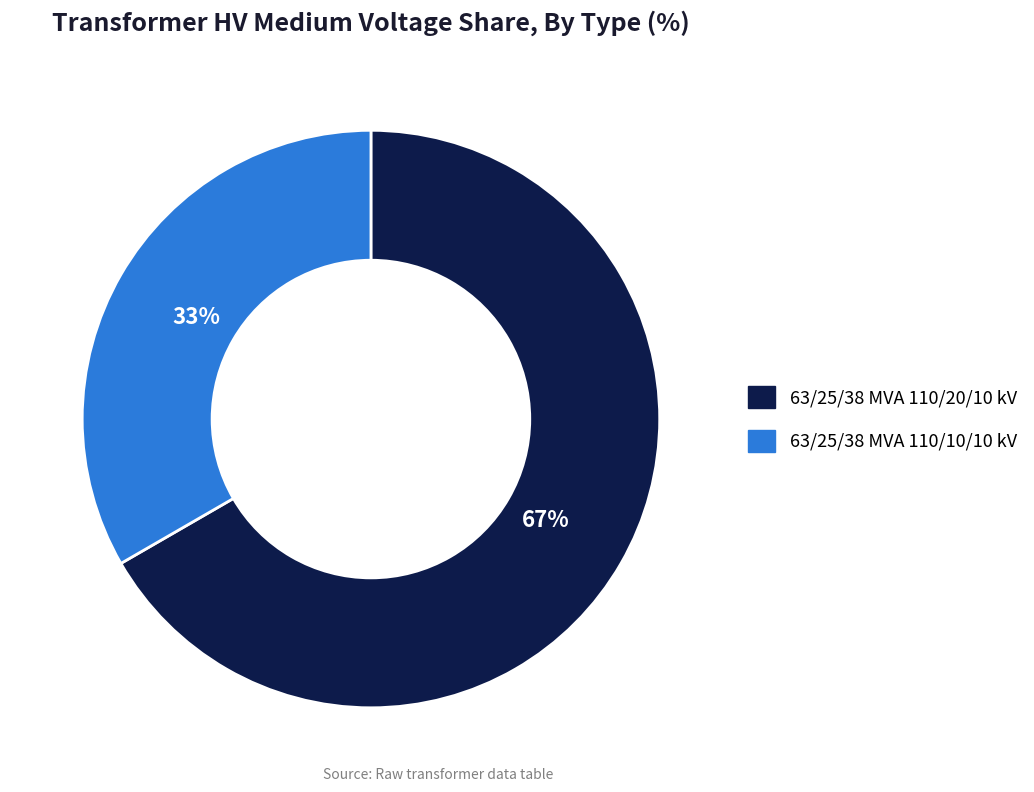

Does 63/25/38 MVA 110/20/10 kV account for over 50% of the chart?

Yes